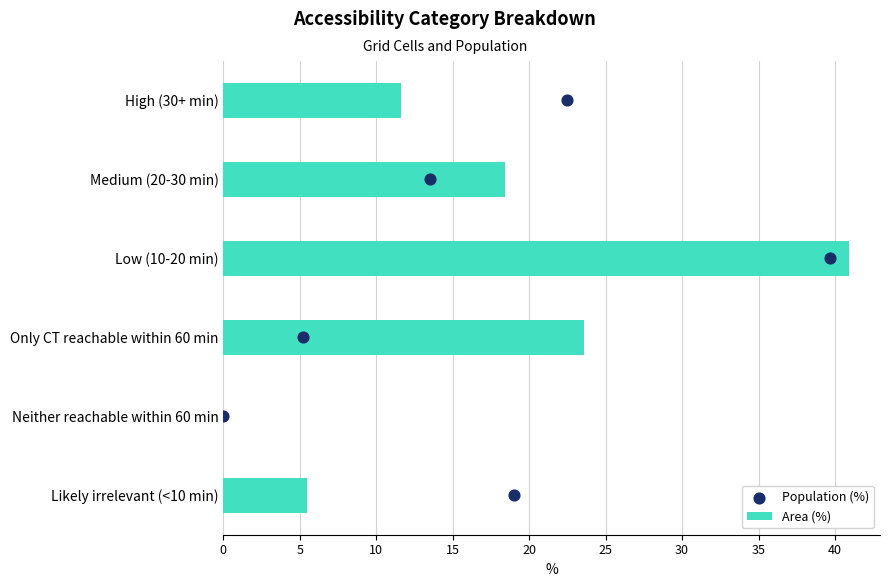

Which series contains the highest Y value?

Area (%)